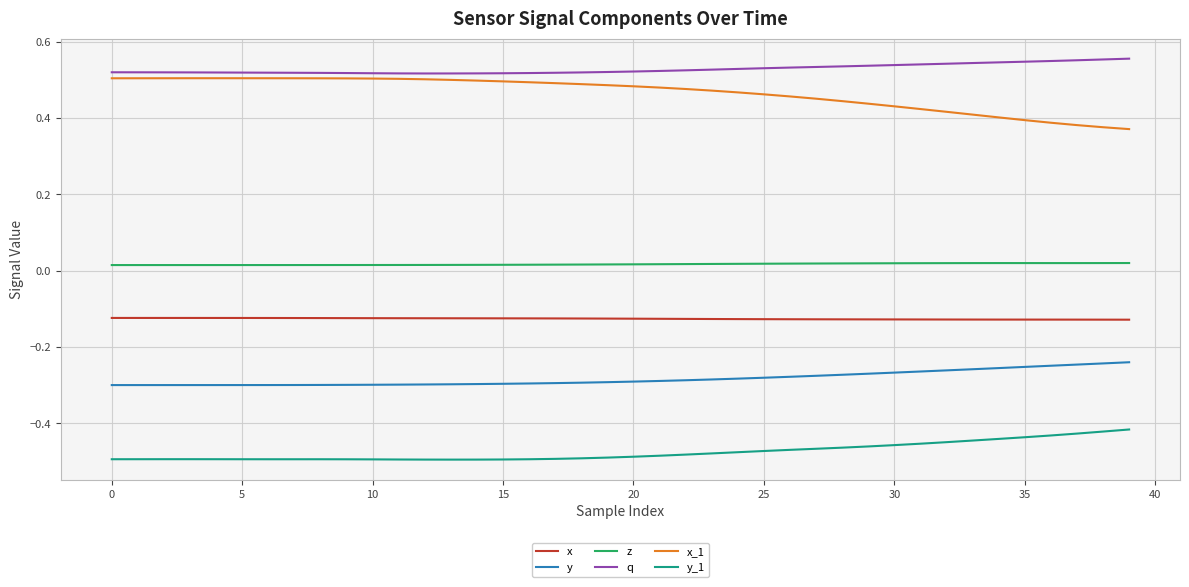

True or false: q and x intersect in this chart.

False